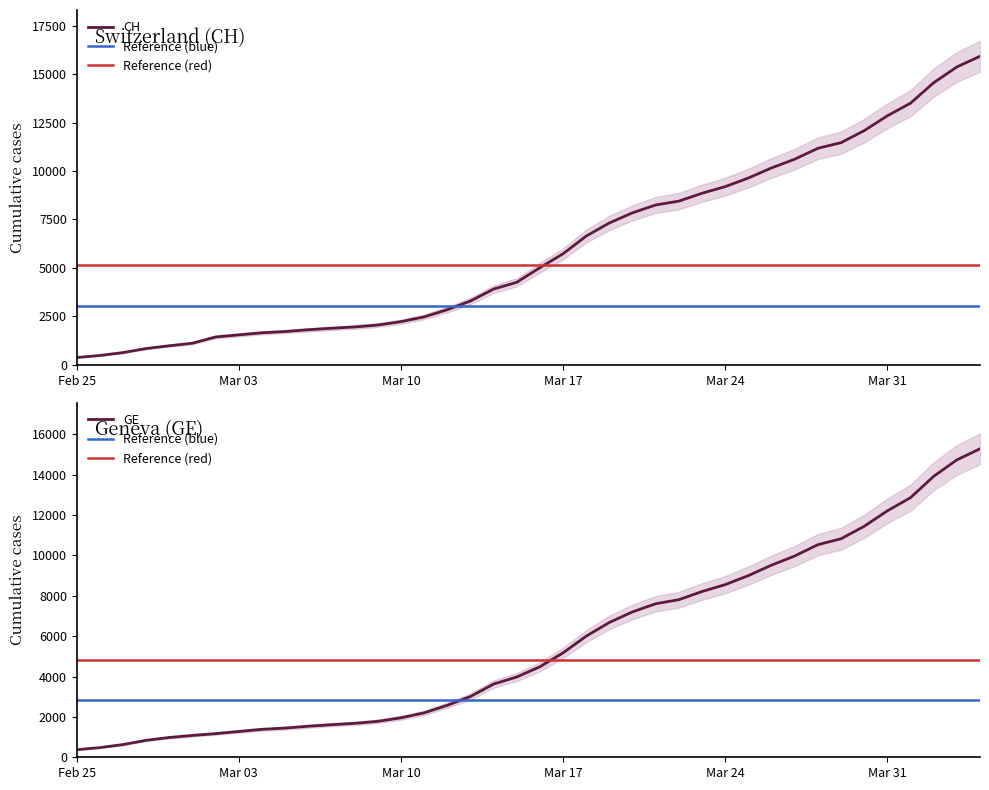

At which label does GE reach its minimum?

Feb 25